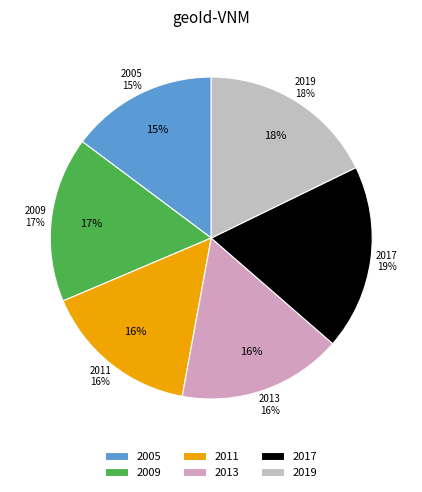

Which has a higher value, 2011 or 2009?

2009